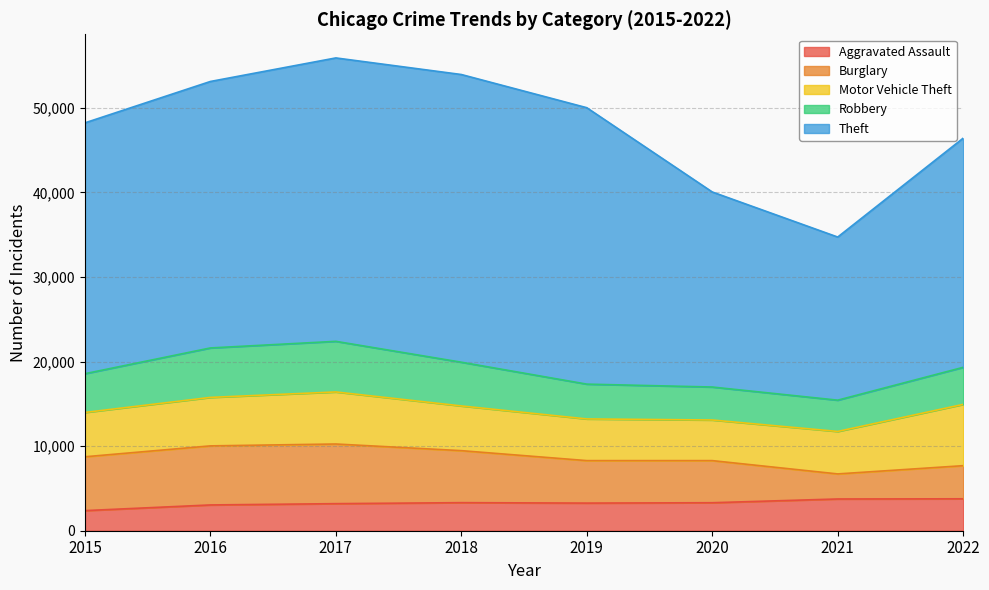

What is the value of the Motor Vehicle Theft point at the 1st from the left?

5241